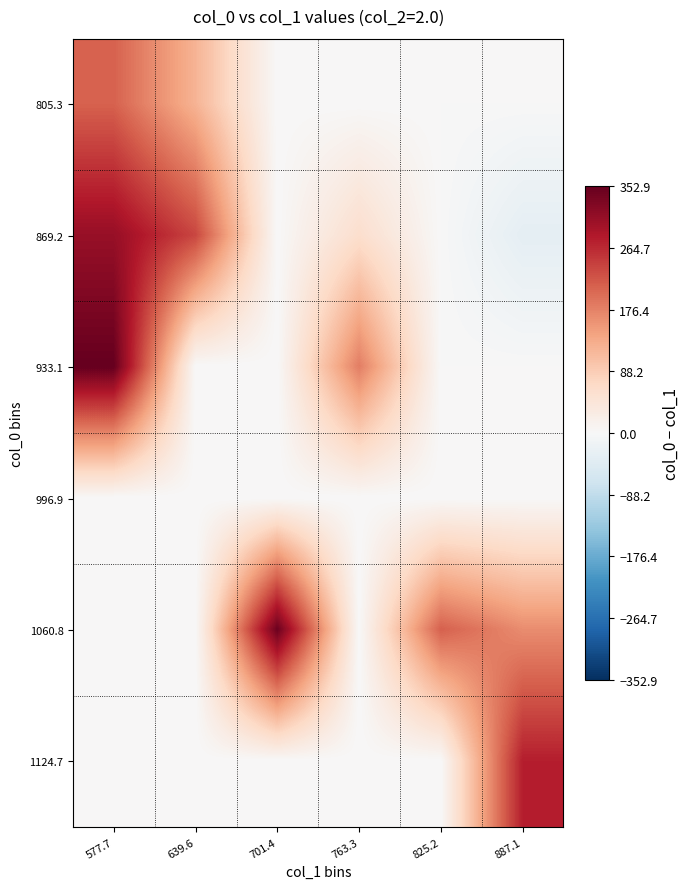

Rank the series at 763.3 from highest to lowest value.

933.1, 869.2, 805.3, 996.9, 1060.8, 1124.7